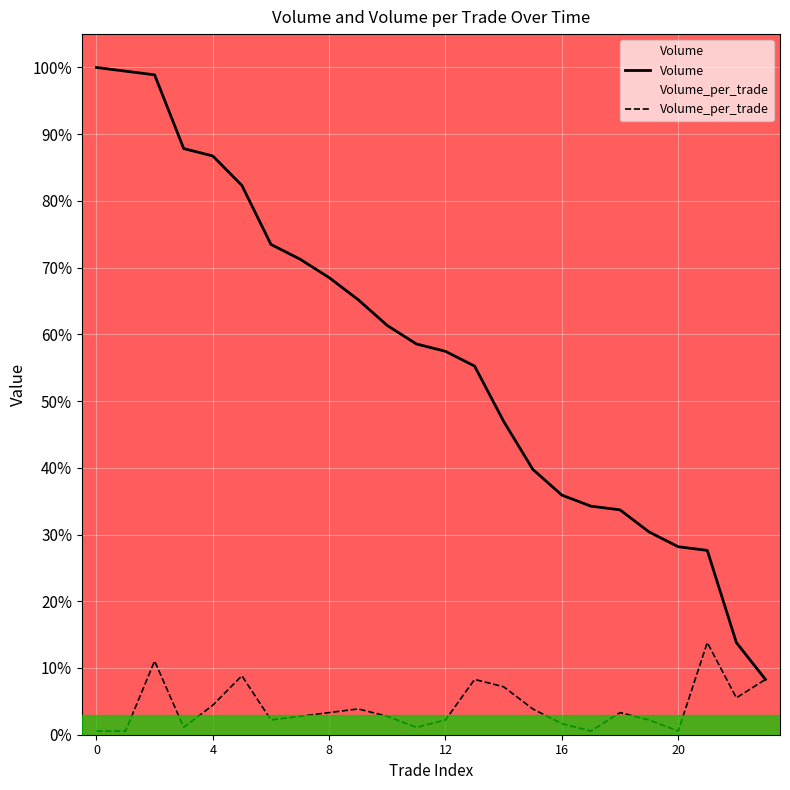

How many interior local valleys does the Volume_per_trade series have?

6